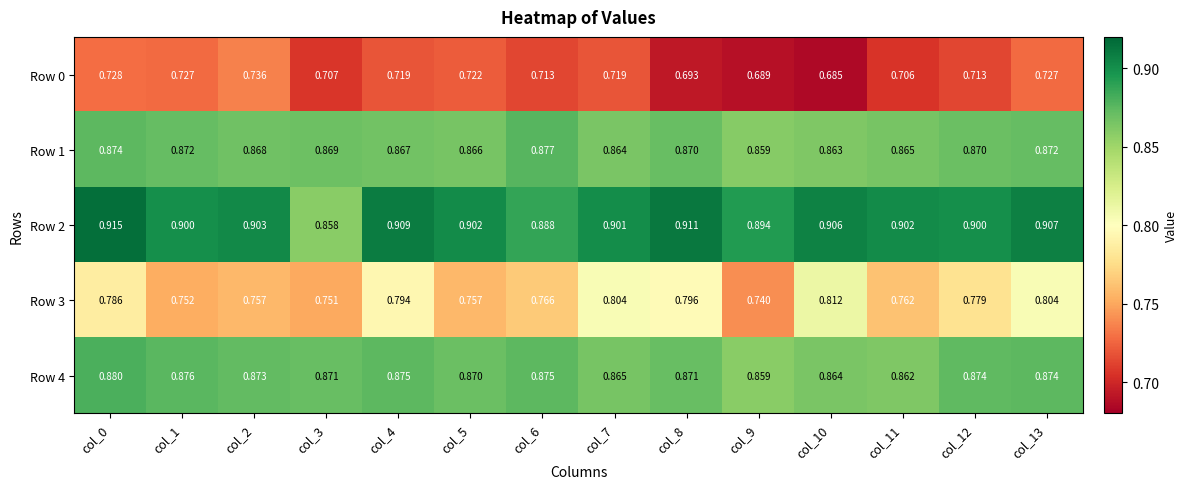

Is the value of Row 3 at col_10 greater than the value of Row 2 at col_12?

No